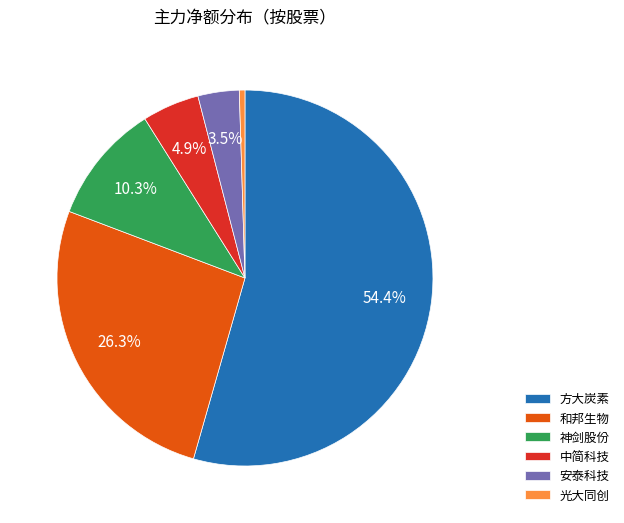

Do 中简科技 and 光大同创 together represent more than half of the pie?

No